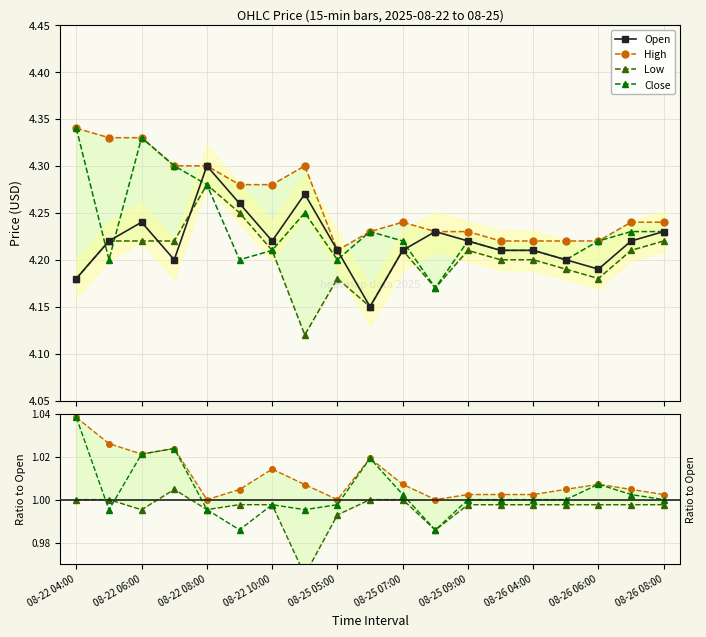

Is this an area chart (filled region under the line)?

No